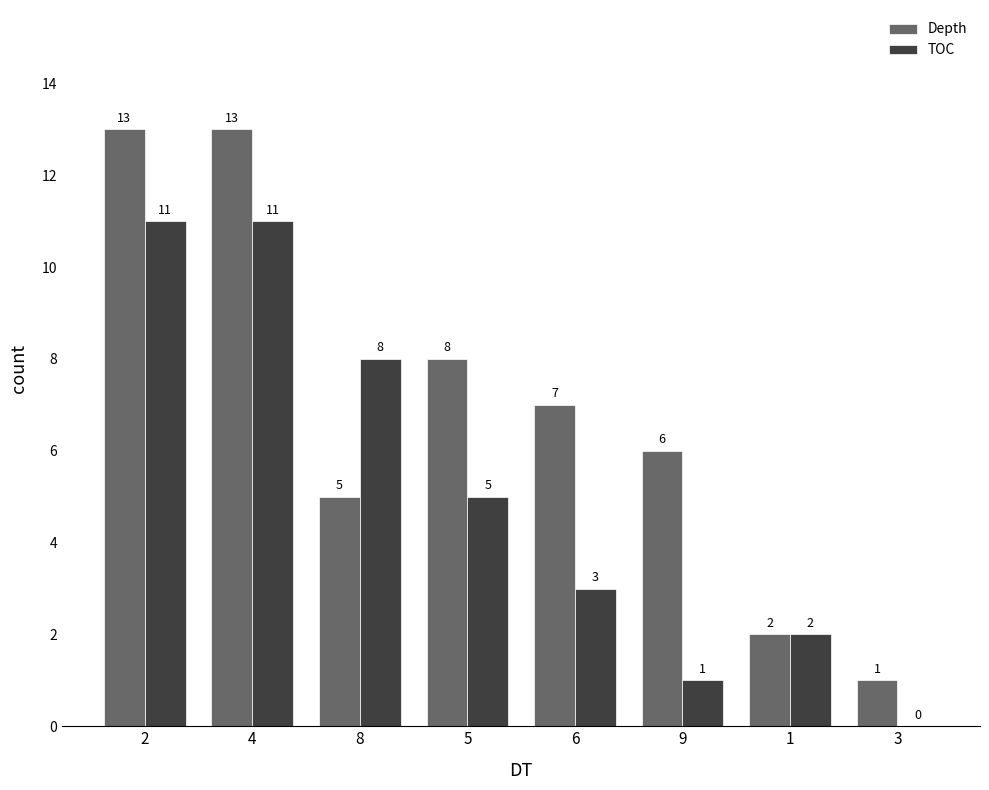

Is it true that Depth equals 8 at 5?

True